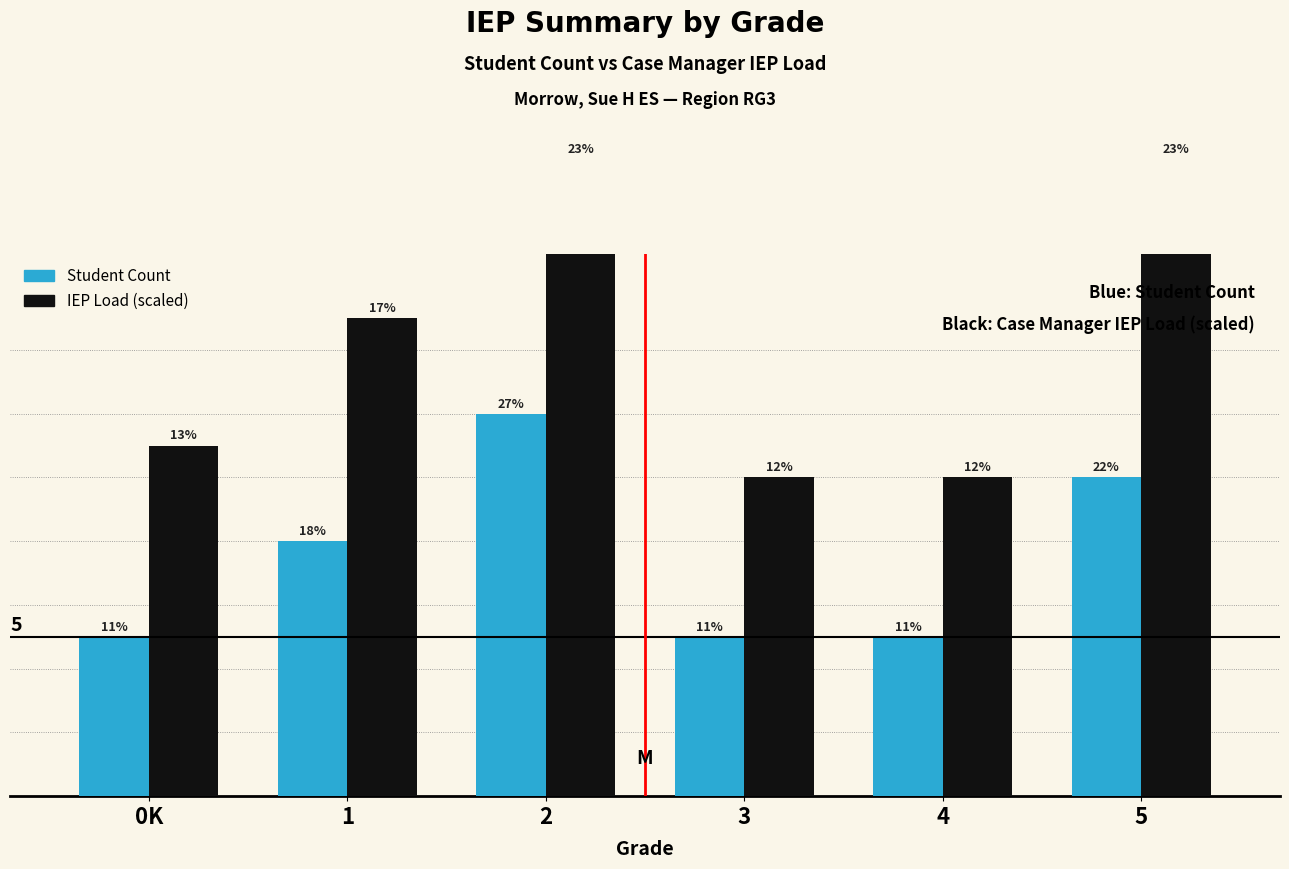

Rank the series at 5 from lowest to highest value.

Student Count, Avg TotalIEPs (scaled)